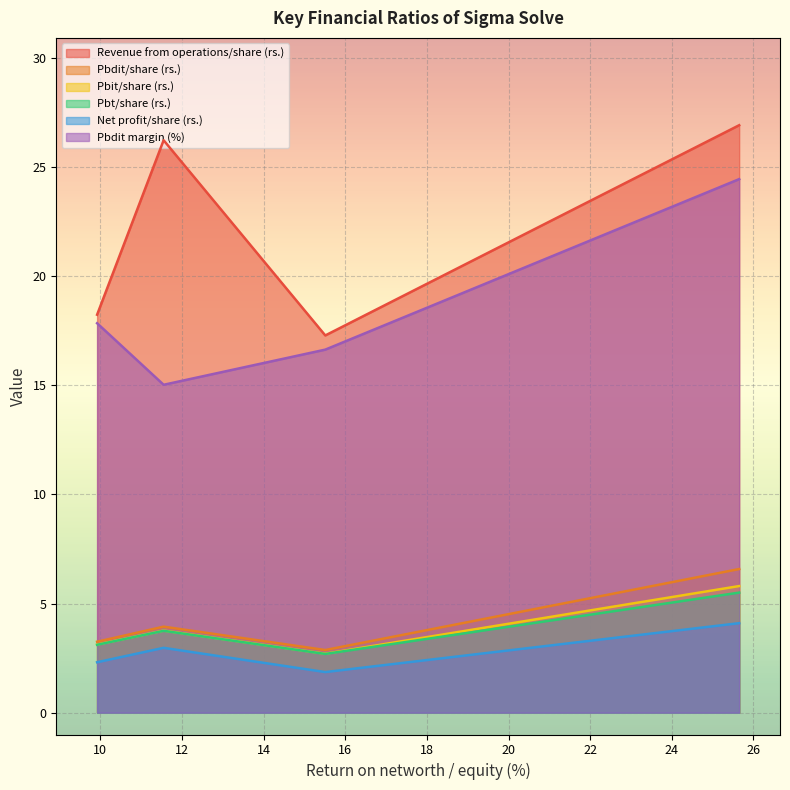

True or false: Pbt/share (rs.) has a value of 5.4 at Mar 22.

False